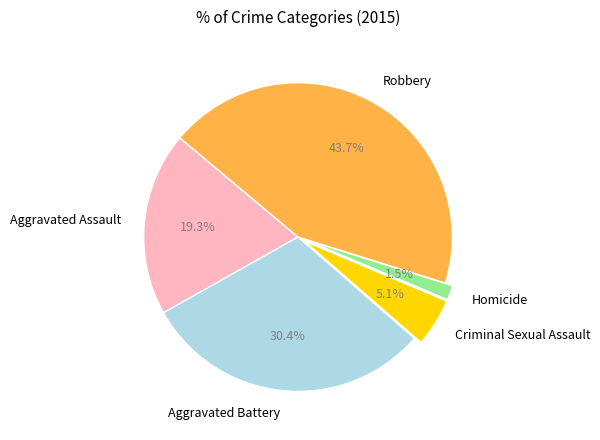

True or false: Robbery accounts for 44% of the total.

True